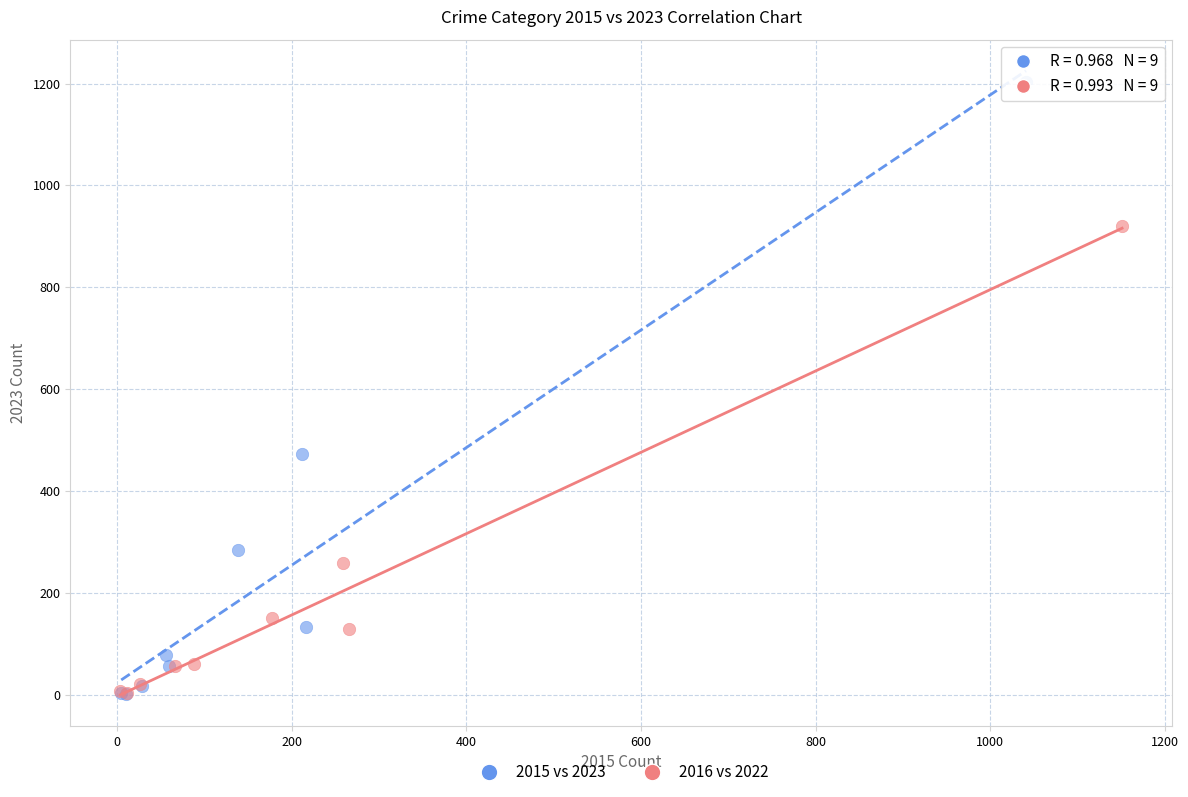

What are all the series names shown in the legend?

2015 vs 2023, 2016 vs 2022